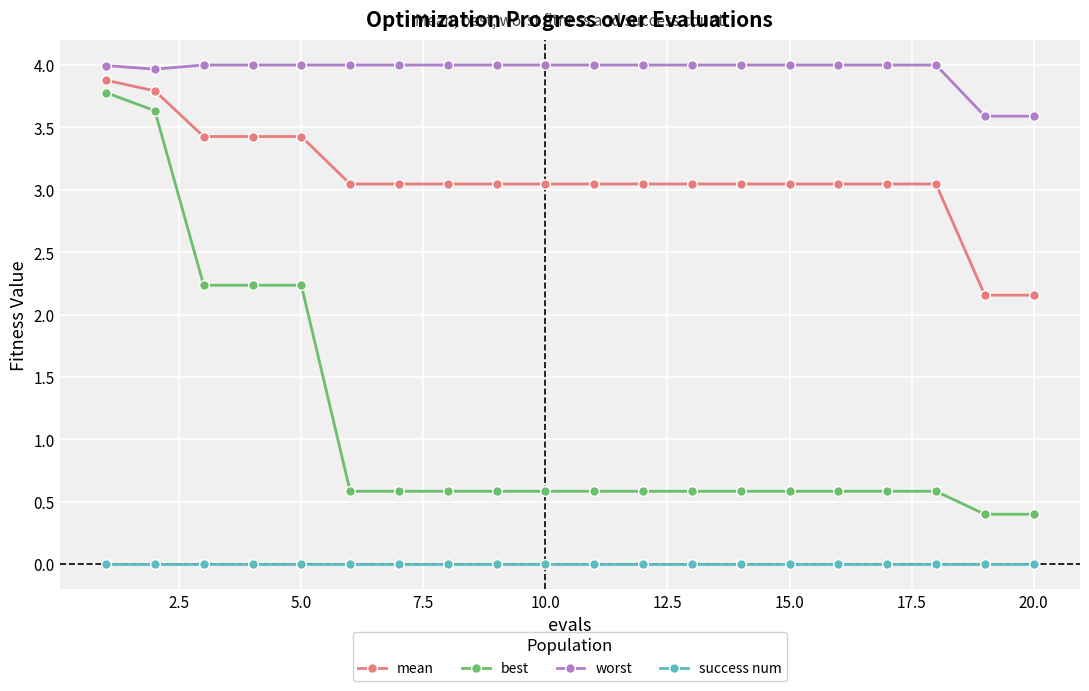

What are all the series names shown in the legend?

mean, best, worst, success num